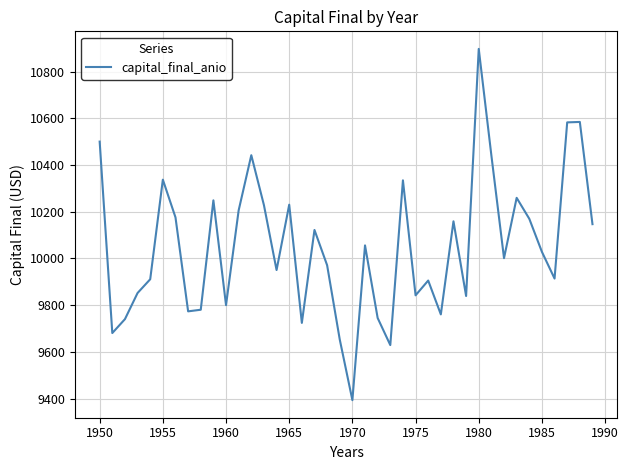

What is the difference between the second highest and minimum values?

1191.2